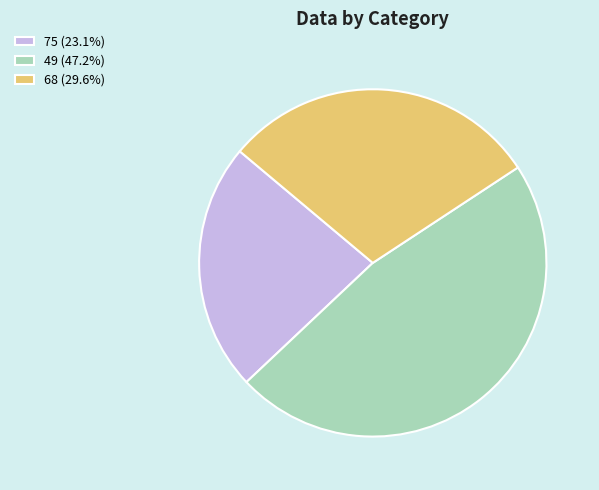

The 49 slice represents 47% of the pie. True or false?

True